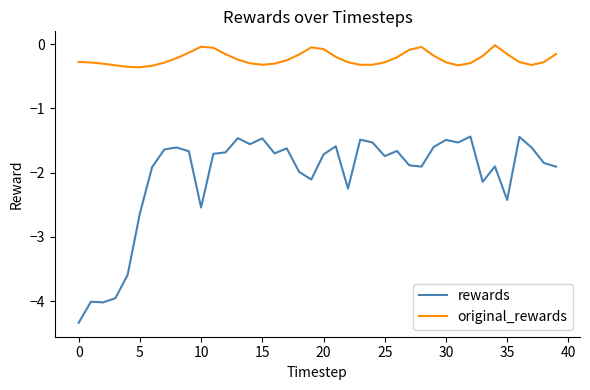

What is the difference between the maximum and minimum values in the rewards series?

2.9